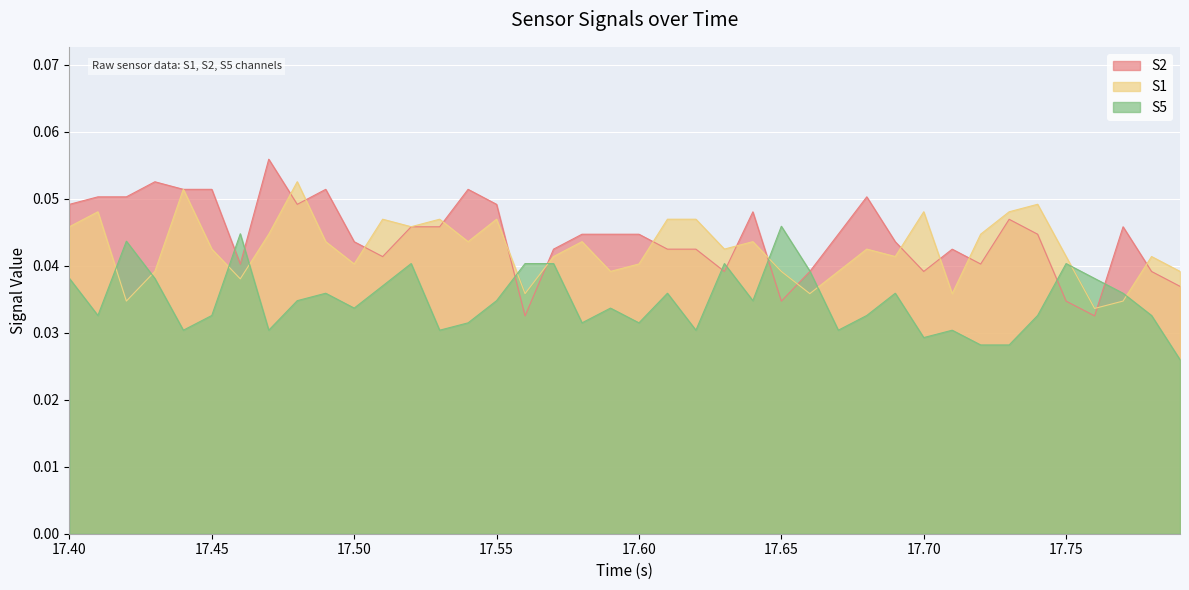

Count the number of data series in this chart.

3